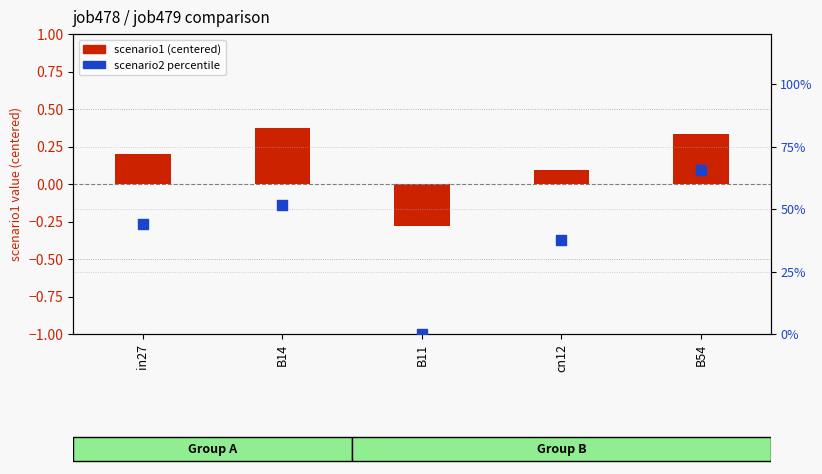

Which series contains the lowest Y value?

scenario1 (centered)